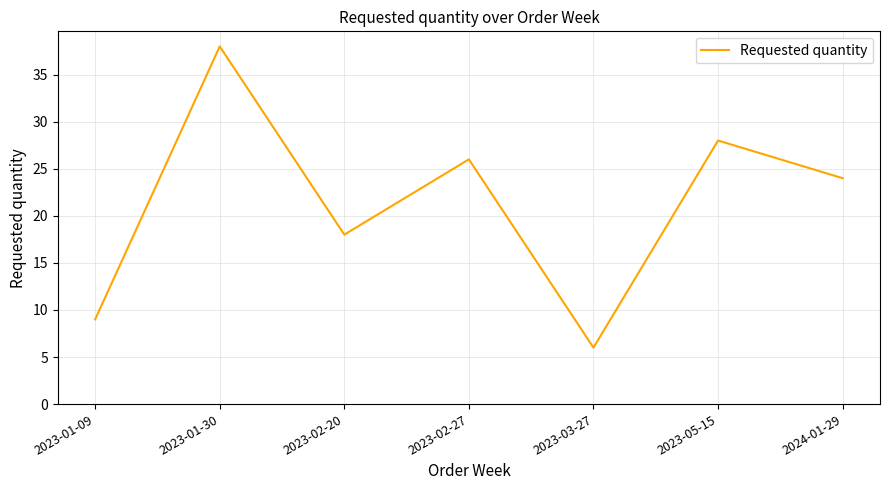

What is the ratio of the value at 2023-03-27 to the value at 2023-02-27?

0.2